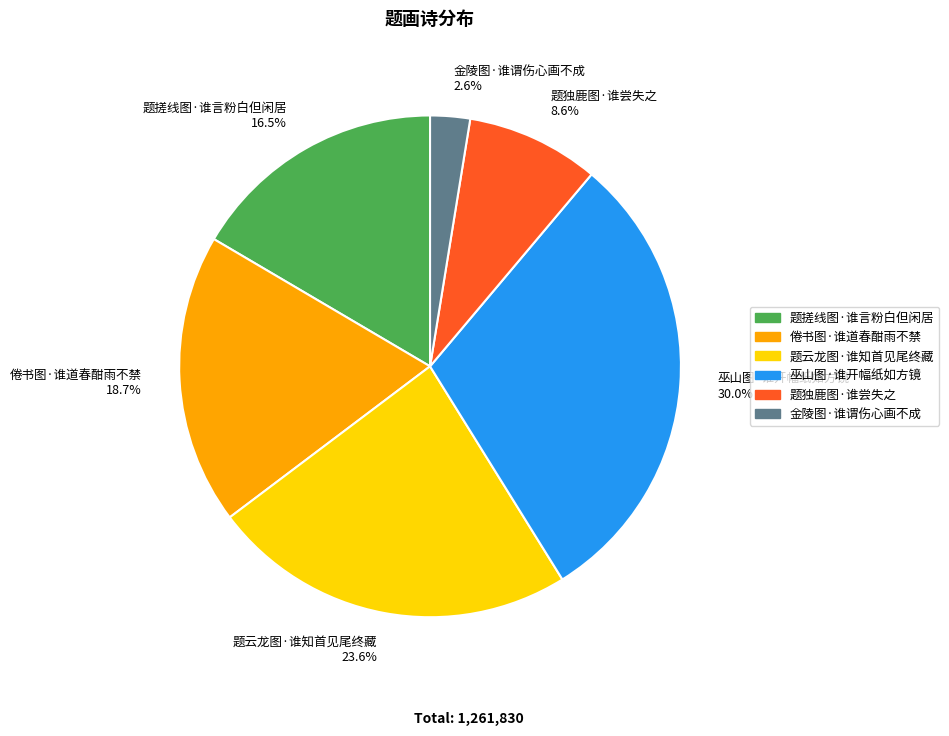

What percentage is the 巫山图·谁开幅纸如方镜 slice, to the nearest percent?

30%